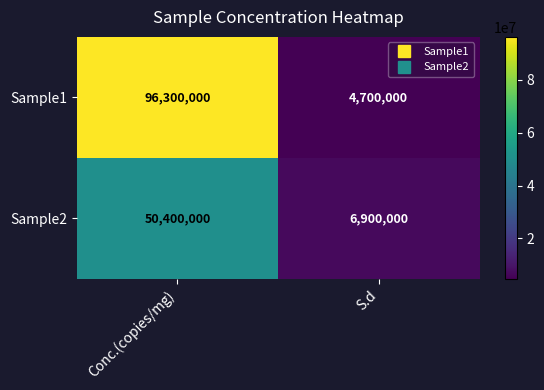

What is the approximate value of Sample1 at S.d?

4700000